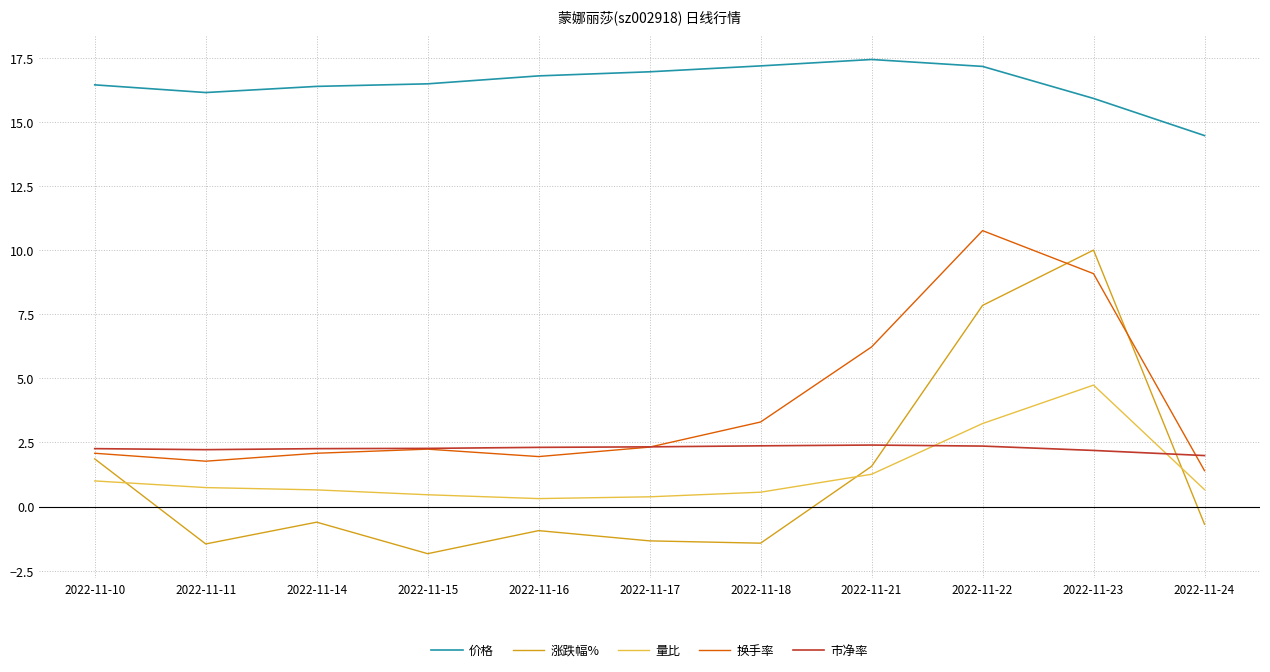

Is it true that 量比 equals 3.3 at 2022-11-23?

False